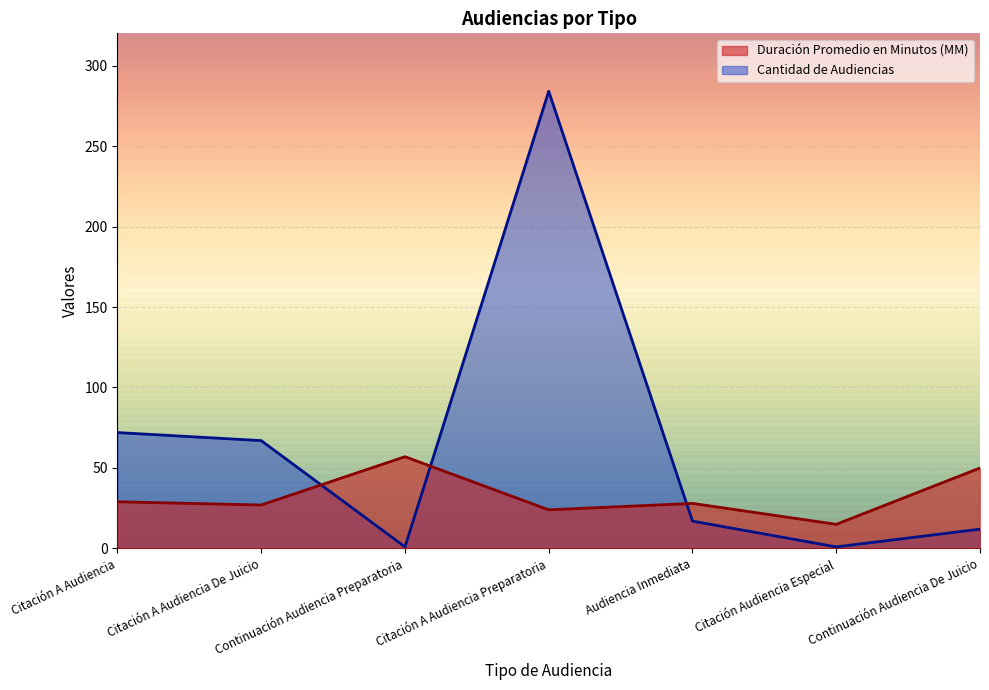

At Continuación Audiencia De Juicio, list the series in order from largest to smallest.

Duración Promedio en Minutos (MM), Cantidad de Audiencias